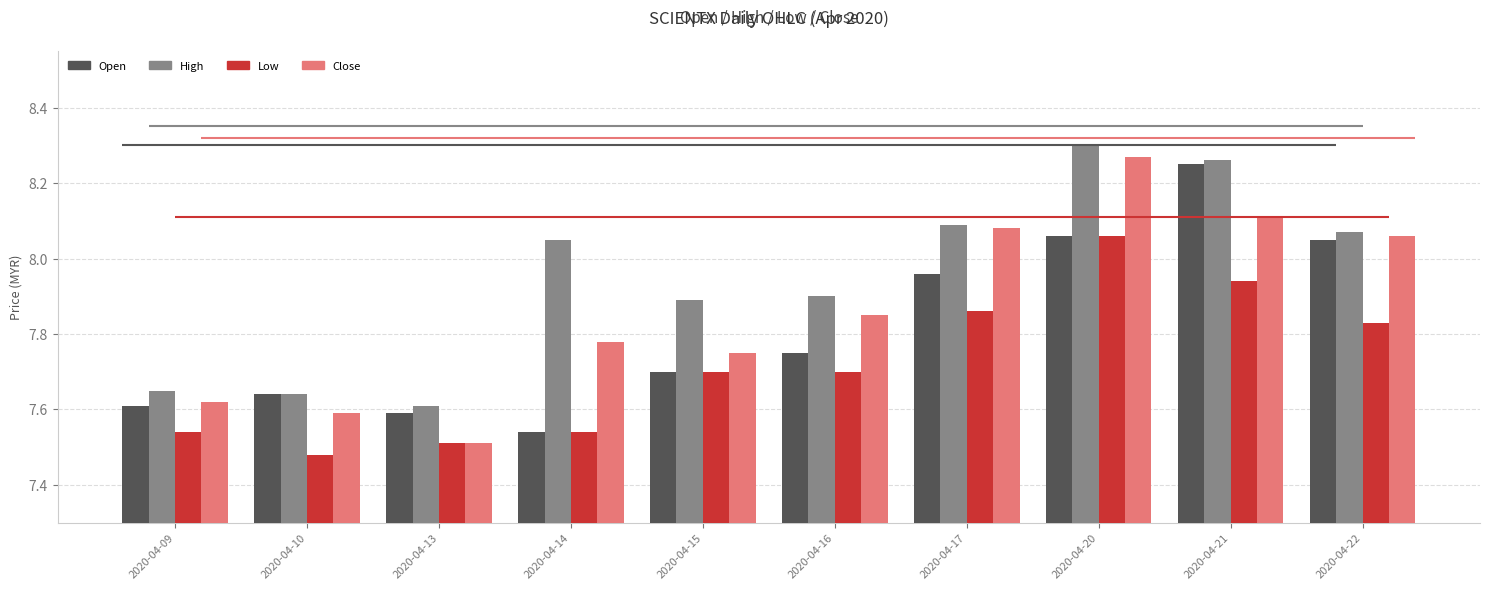

List the labels in order of high value, largest first.

2020-04-20, 2020-04-21, 2020-04-17, 2020-04-22, 2020-04-14, 2020-04-16, 2020-04-15, 2020-04-09, 2020-04-10, 2020-04-13